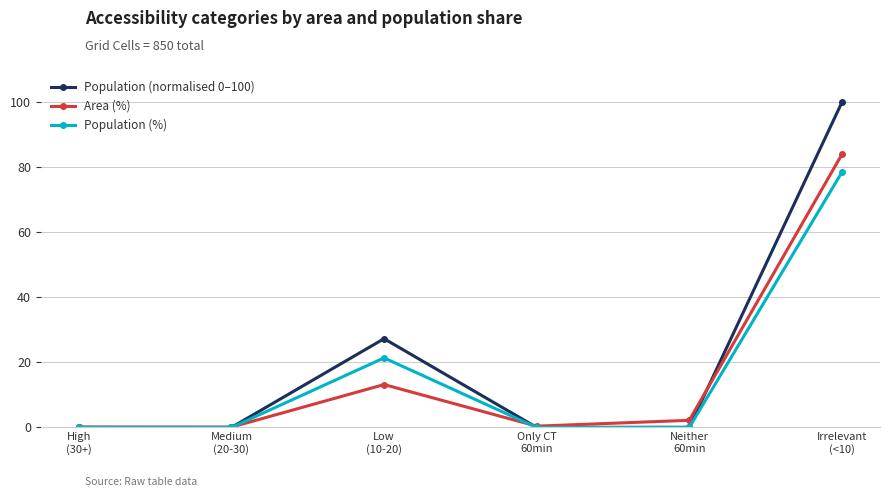

Is the value of Population (normalised 0–100) at Irrelevant
(<10) greater than the value of Area (%) at Irrelevant
(<10)?

Yes